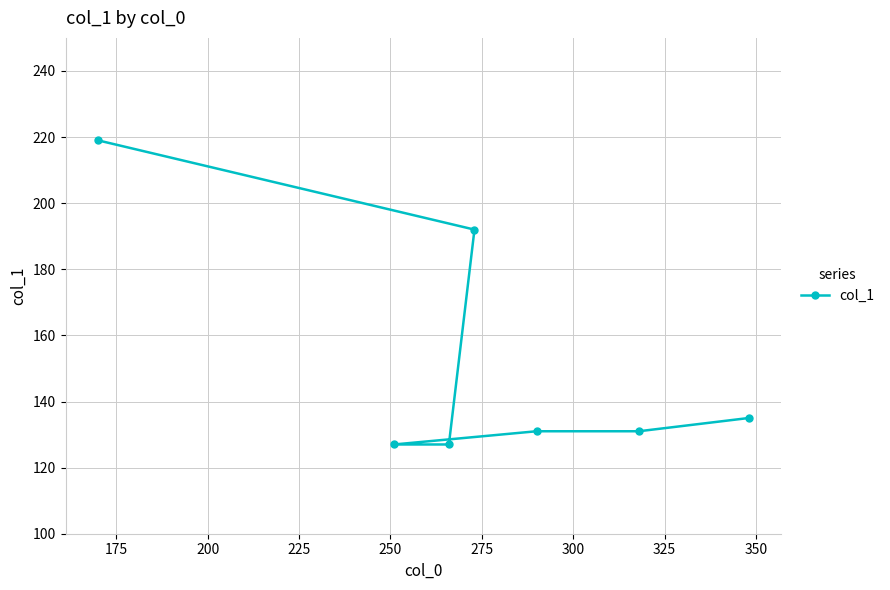

True or false: the data has more than 2 interior local peaks.

False